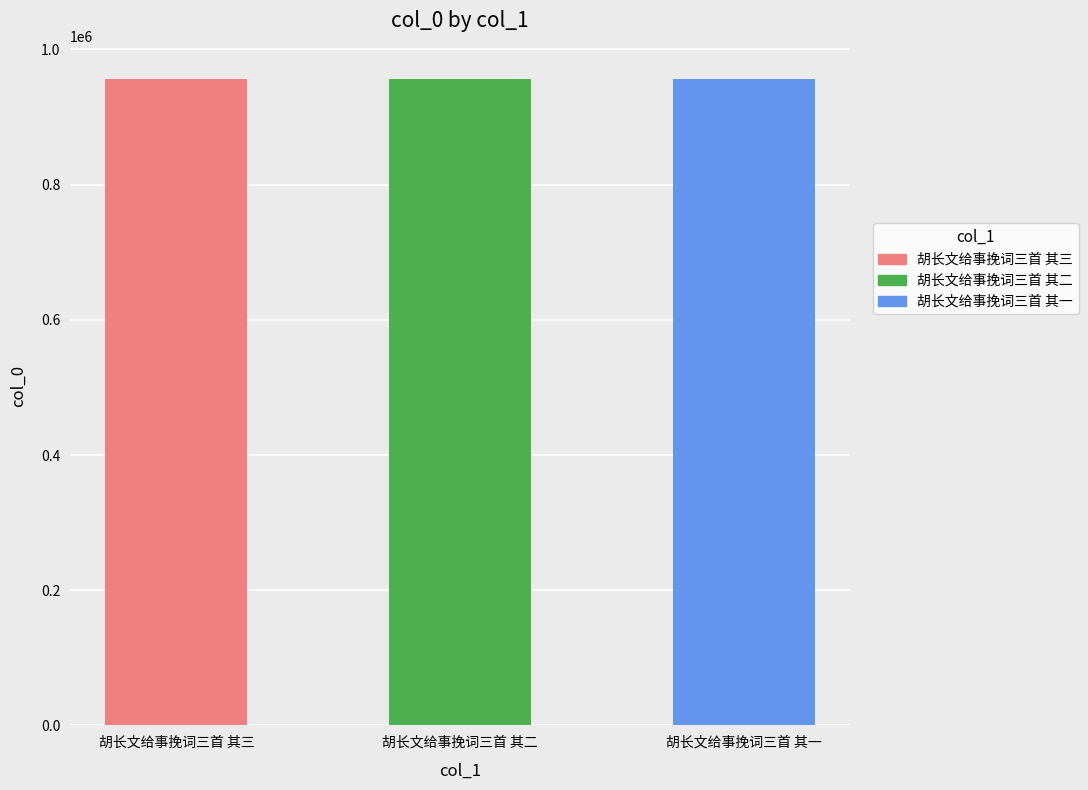

True or false: the data shows 276071 at 胡长文给事挽词三首 其二.

False